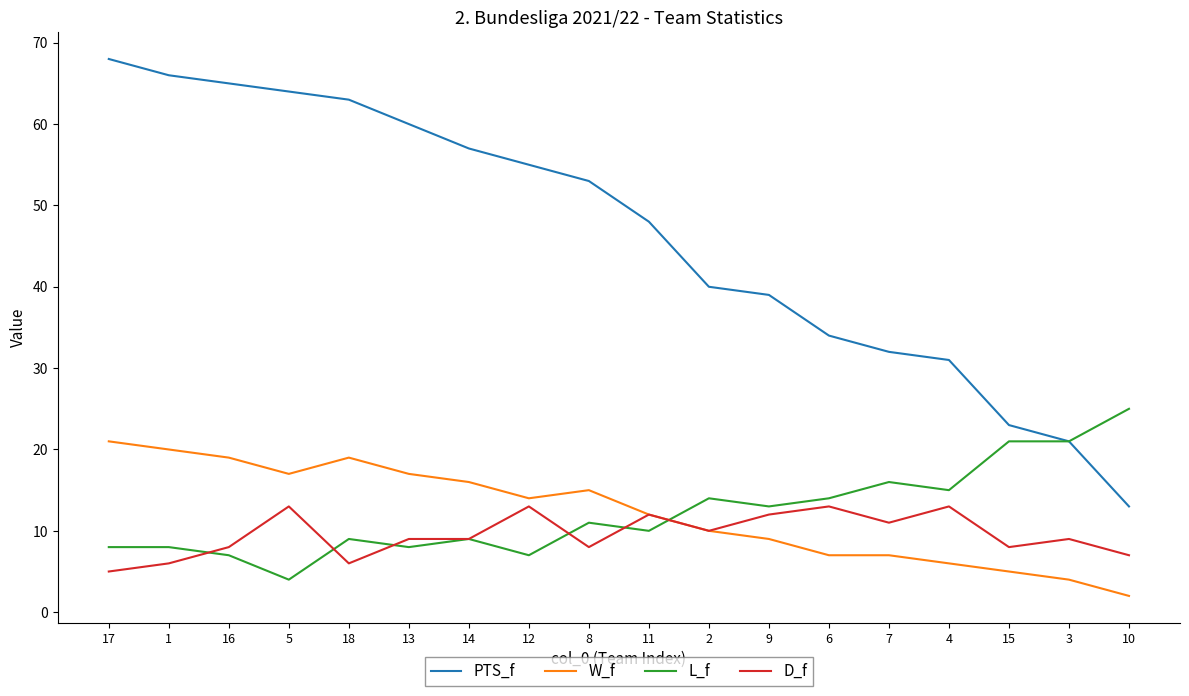

Is it true that L_f equals 3 at 1?

False